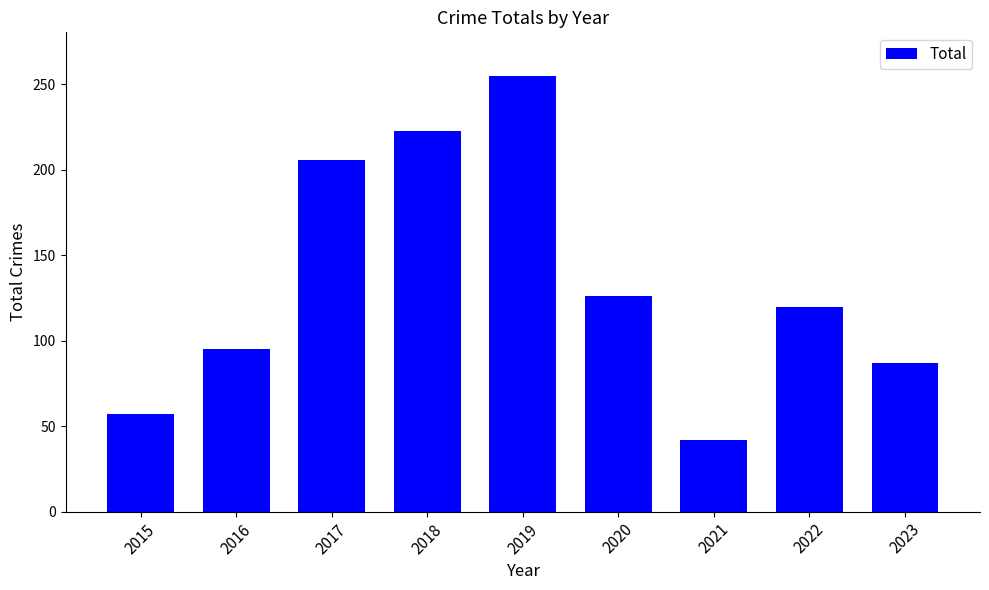

What is the difference between the second highest and minimum values?

181